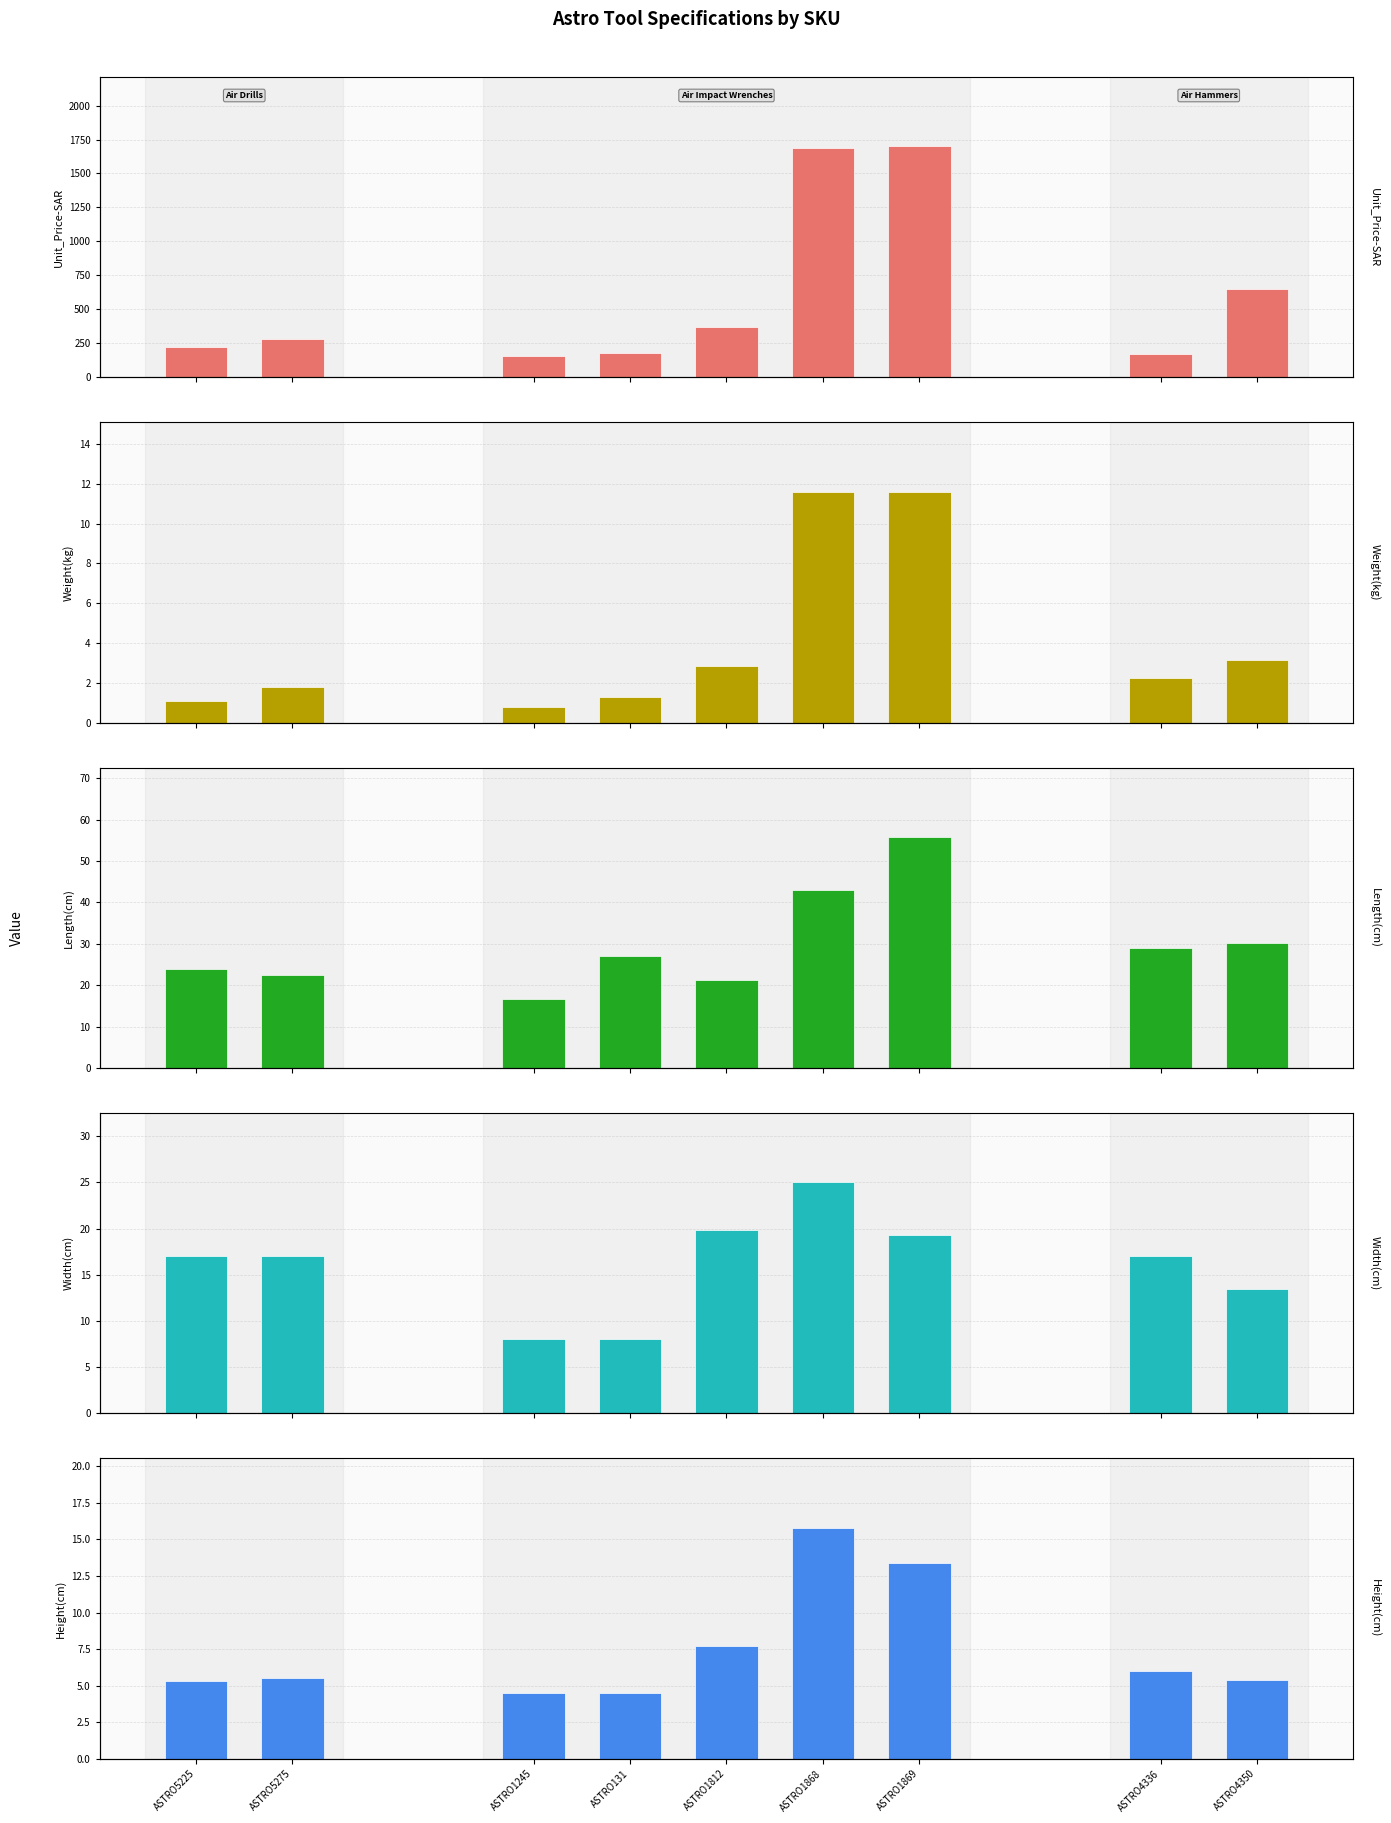

How many series are shown in this chart?

5